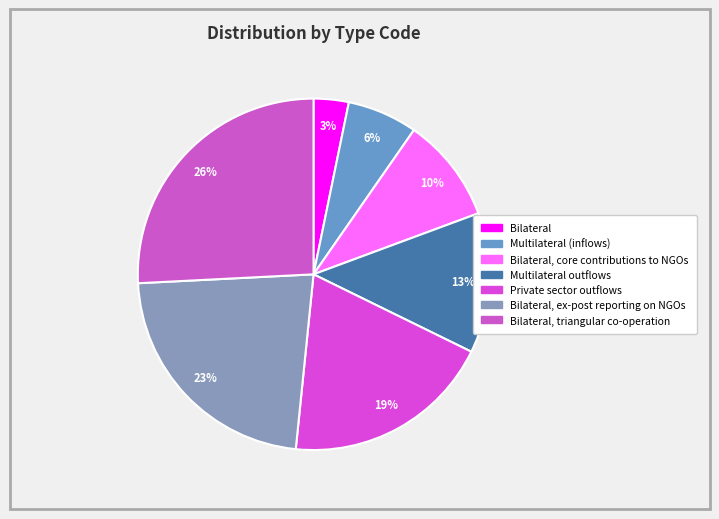

How many slices are in this pie chart?

7